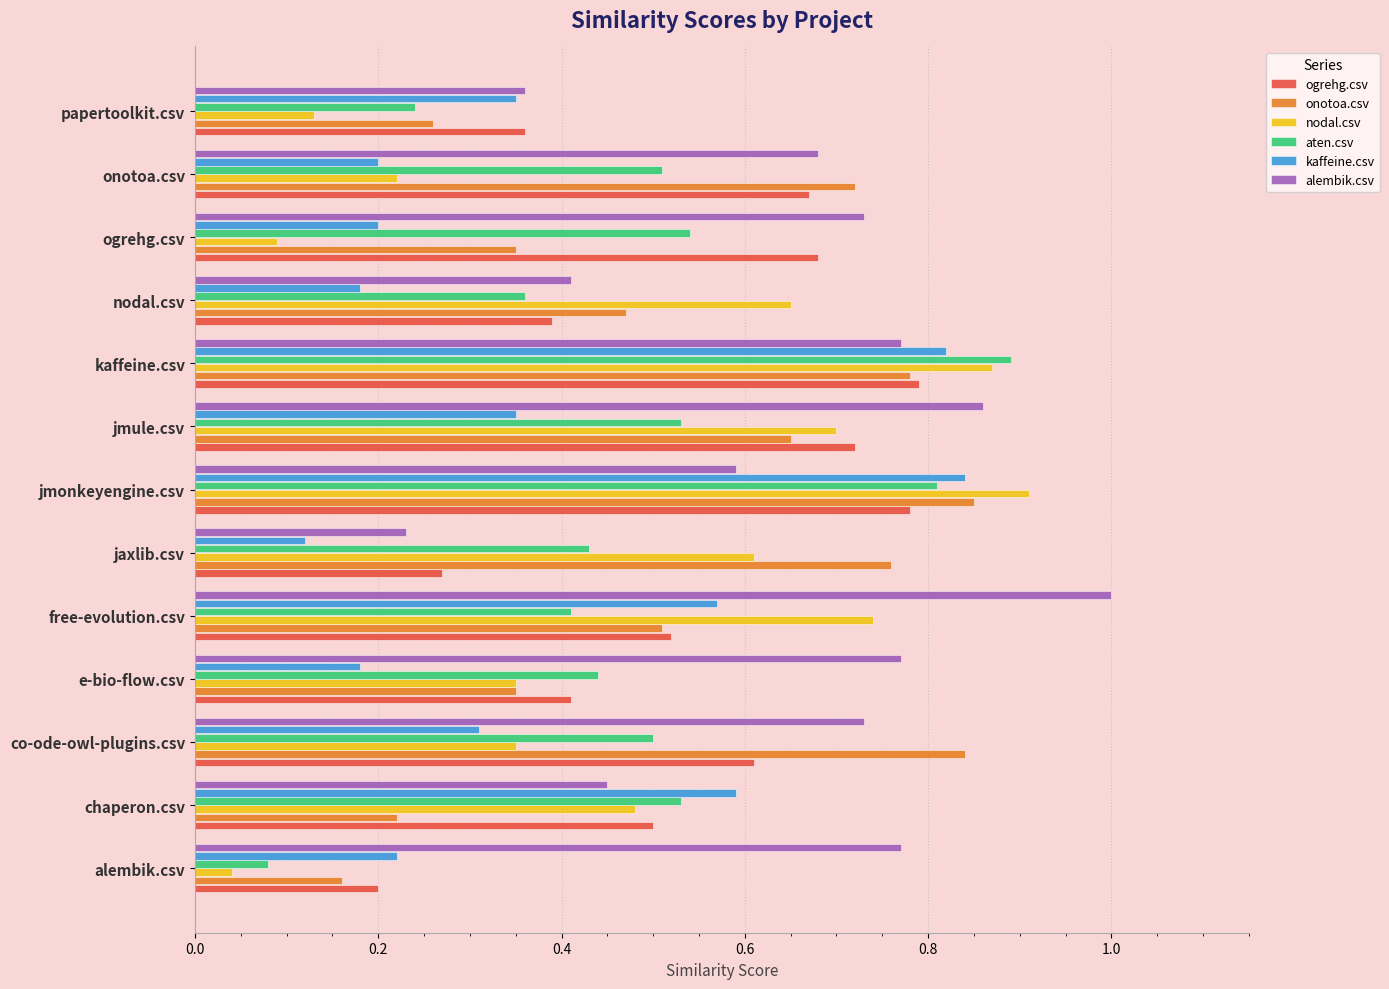

The value of alembik.csv at kaffeine.csv is 0.8. True or false?

True